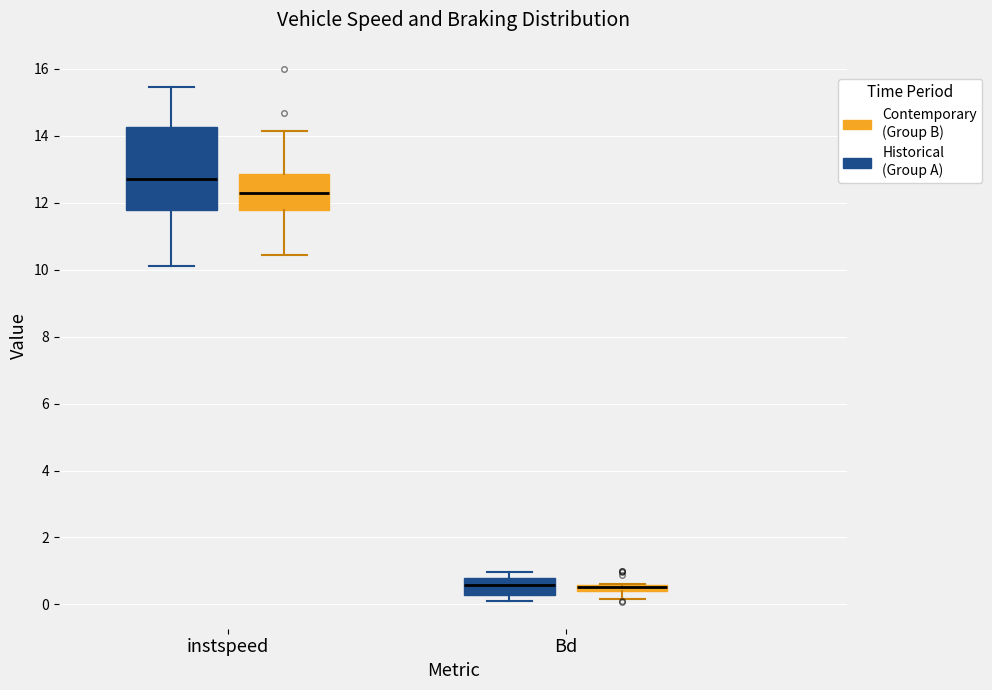

Comparing the boxes themselves (not the whiskers), which one is the tallest?

instspeed (Historical (Group A))